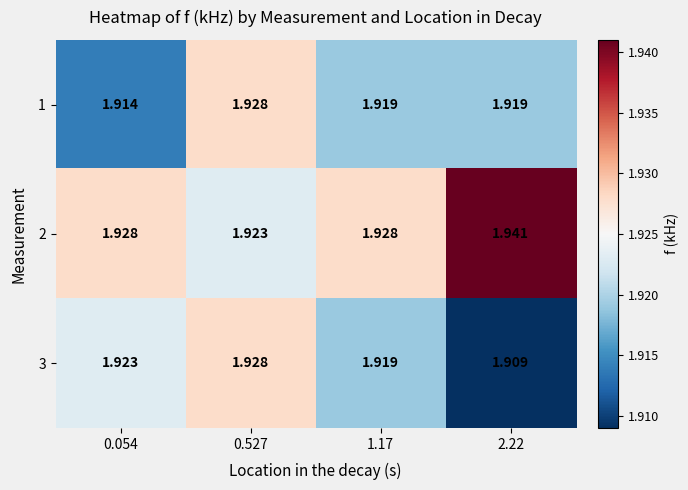

How many distinct data groups are displayed?

3